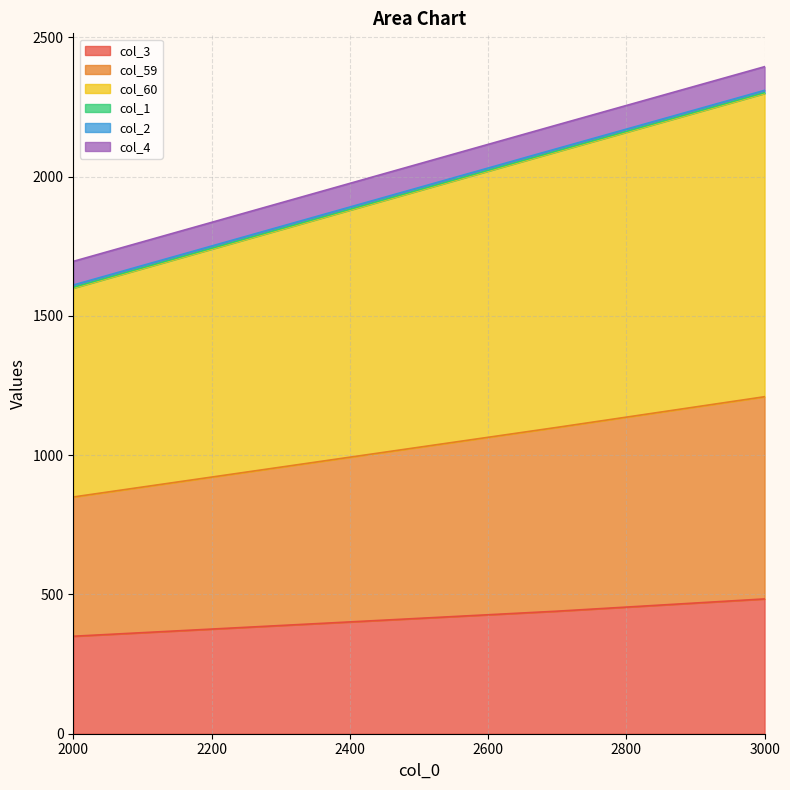

The col_3 series shows 852 at 3000. True or false?

False